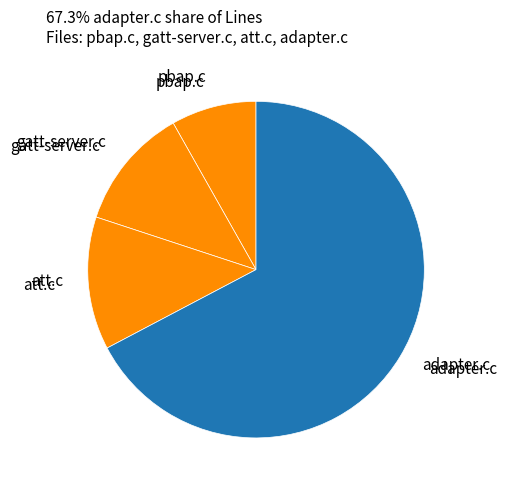

Is there any slice that represents more than half of the pie?

Yes